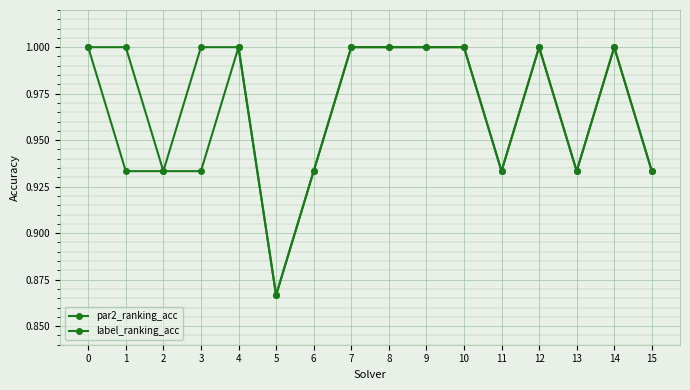

Rank the series by their average value, from highest to lowest.

label_ranking_acc, par2_ranking_acc